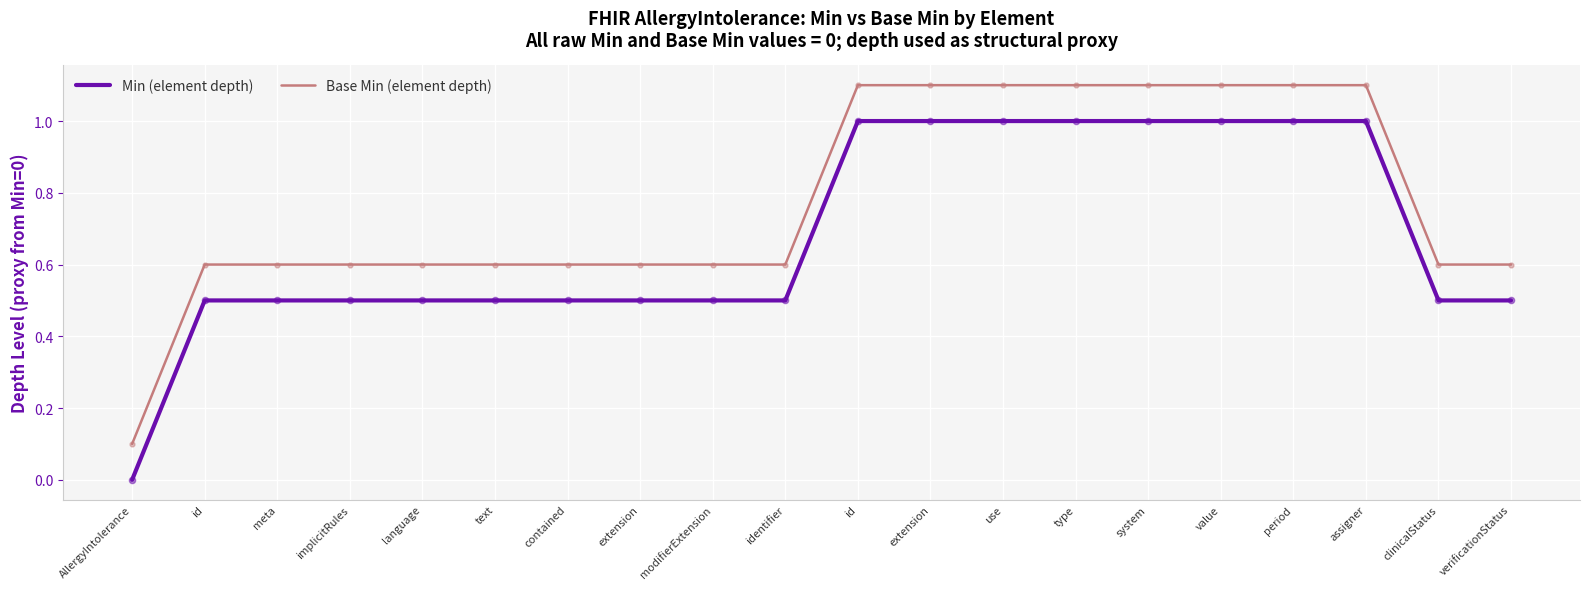

Which series has the largest total across all categories?

Base Min (element depth)